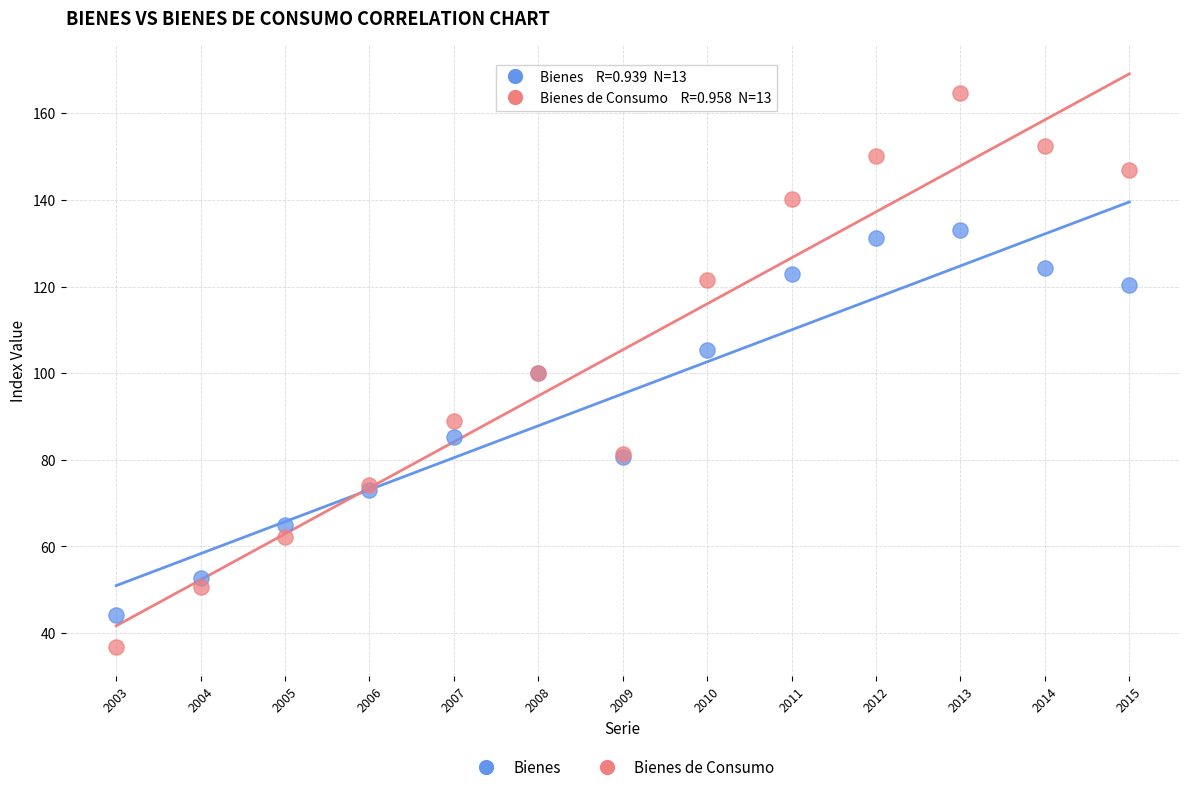

Which series reaches the maximum Y coordinate?

Bienes de Consumo